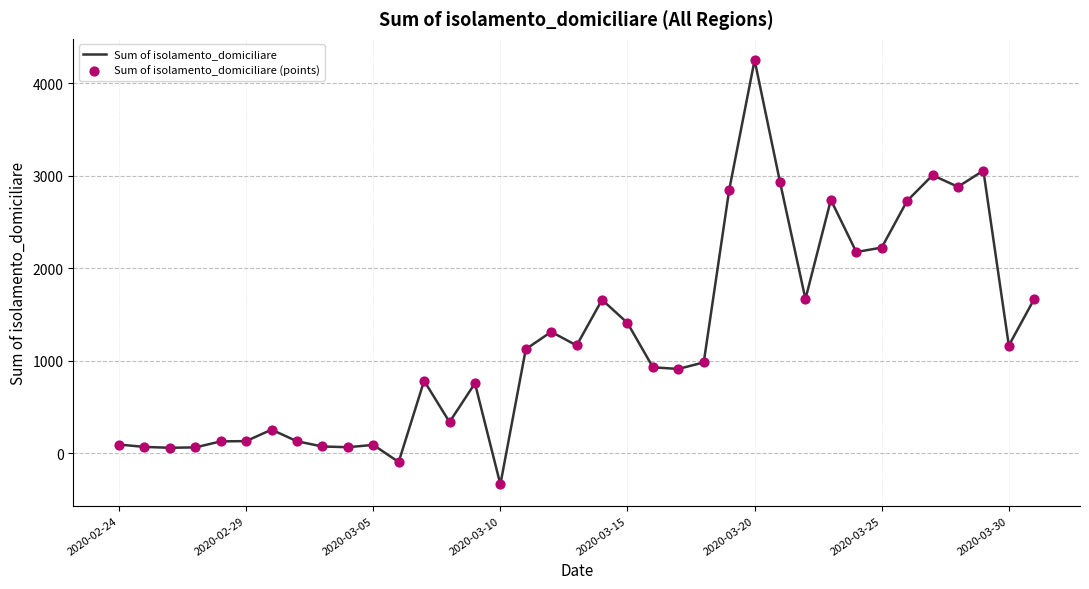

What is the greatest value displayed?

4250